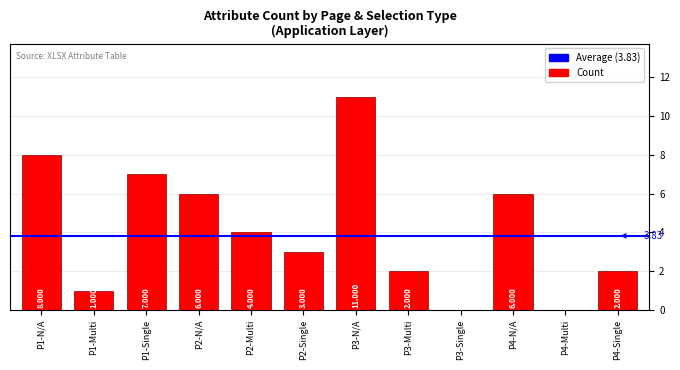

Are the bars horizontal?

No